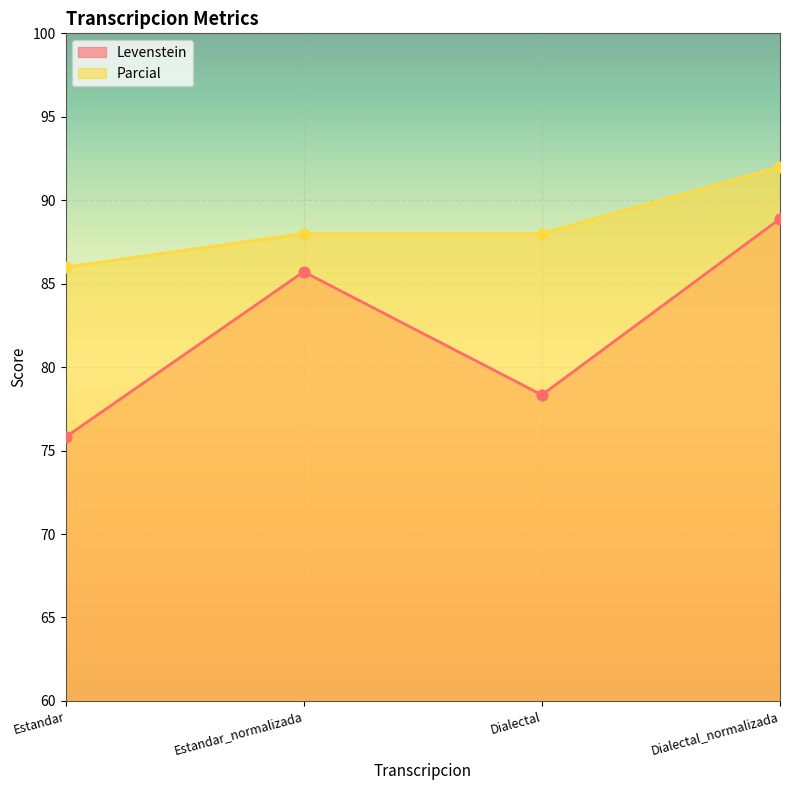

Which series reaches the minimum Y coordinate?

Levenstein